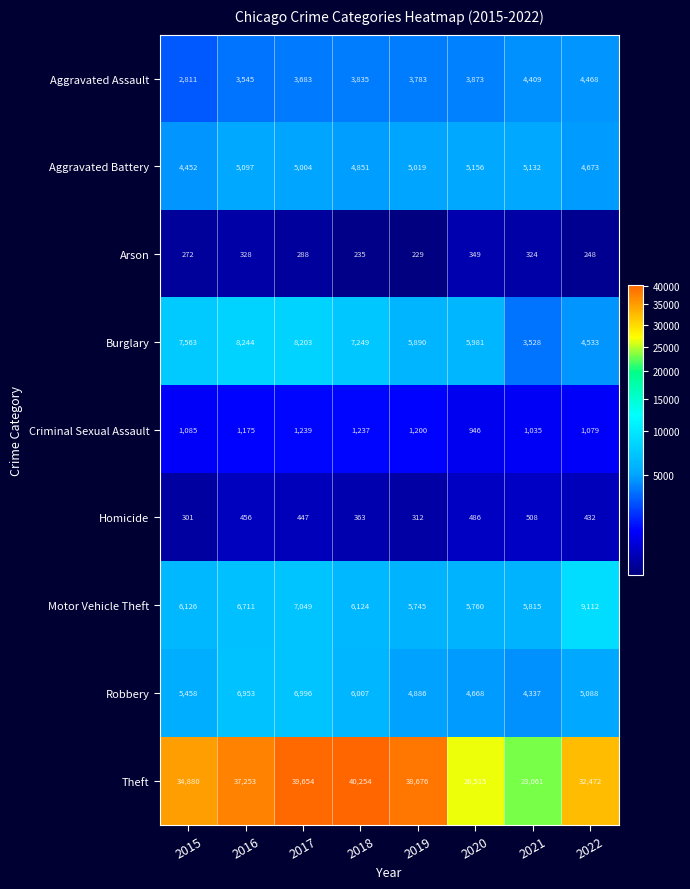

At which label is Arson closest to 289?

2017